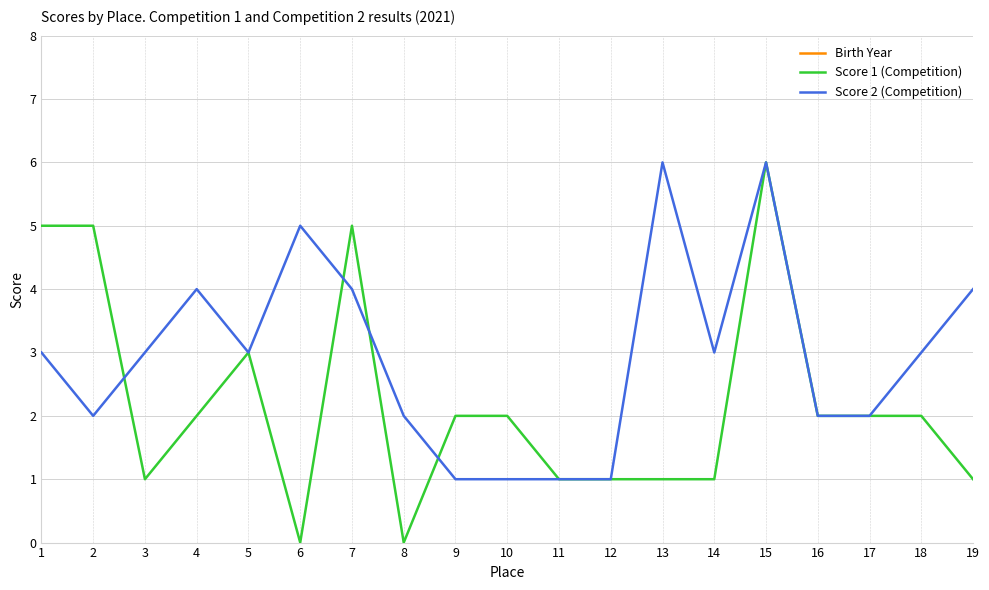

At which label is Score 2 (Competition) closest to 3?

1